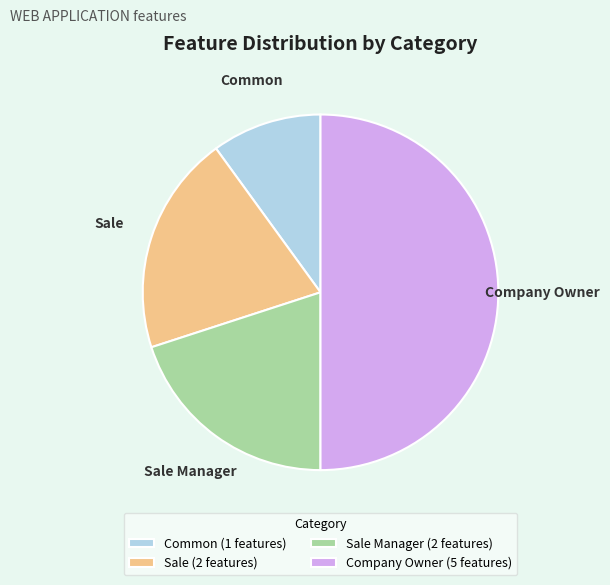

Which slice is the largest?

Company Owner (5 features)